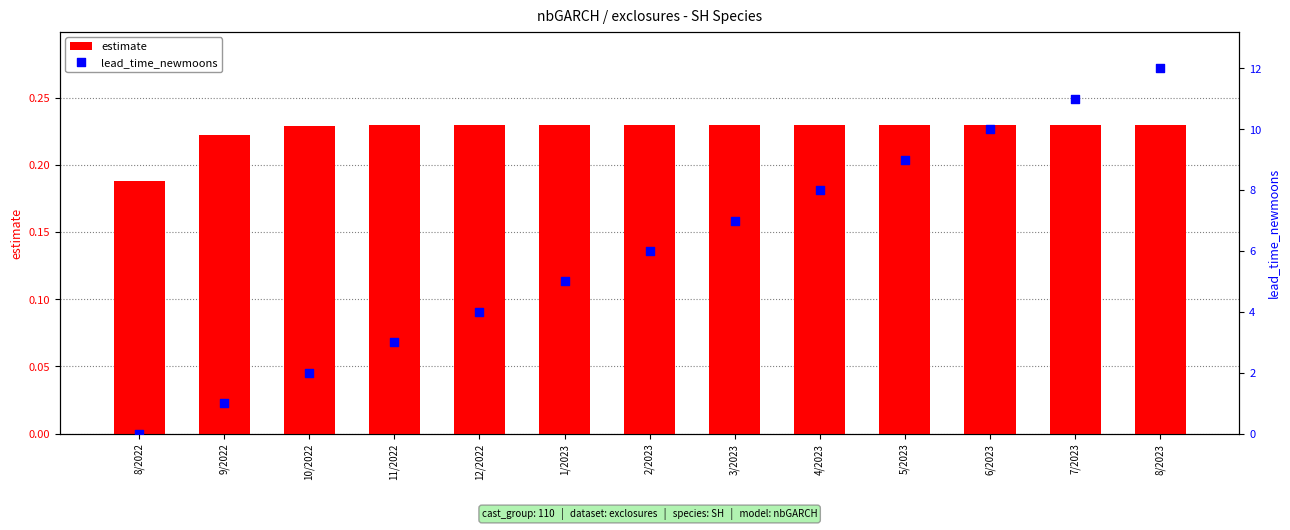

At how many categories does at least one series exceed 4?

8